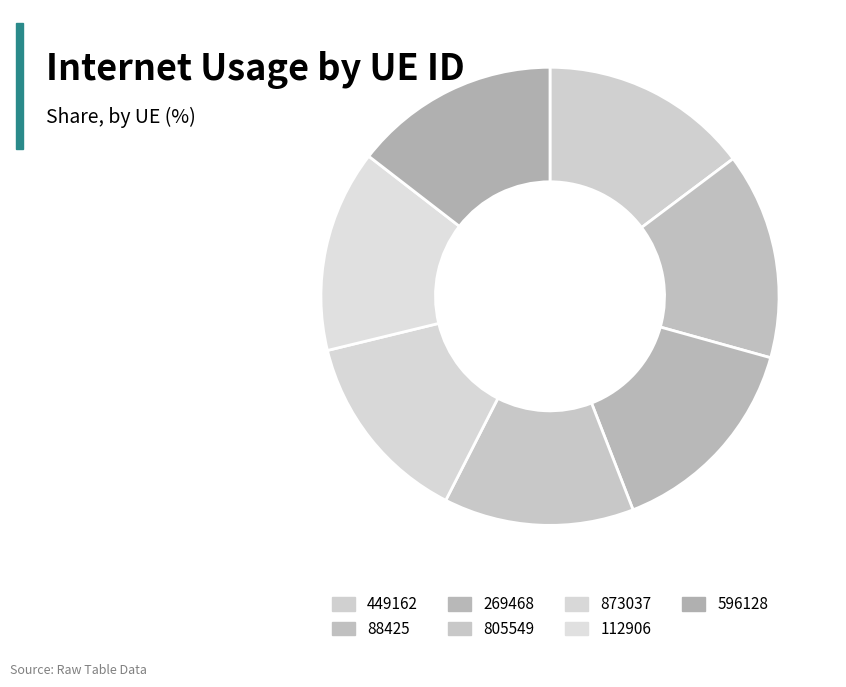

What percentage is the 112906 slice, to the nearest percent?

14%